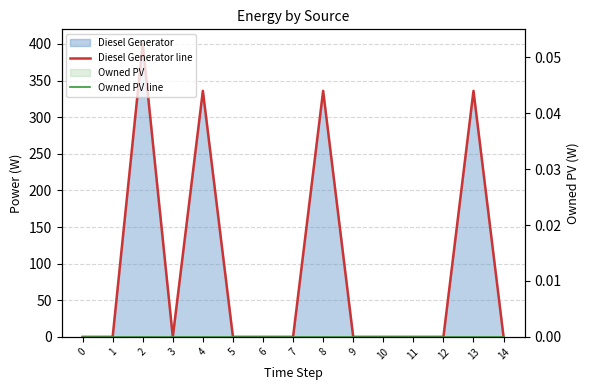

List the series in order of their peak value, highest first.

Diesel Generator line, Owned PV line